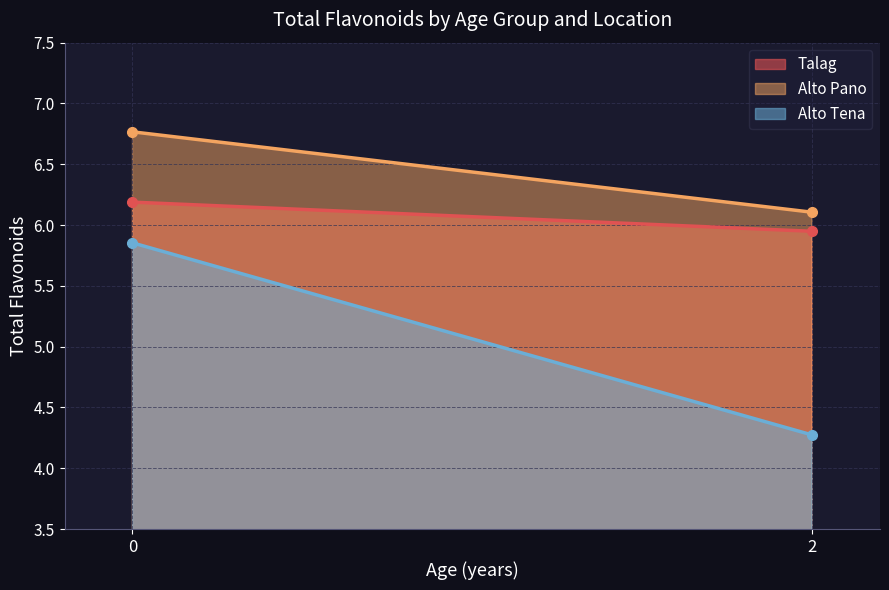

How many values in the Alto Tena series are below 5?

1